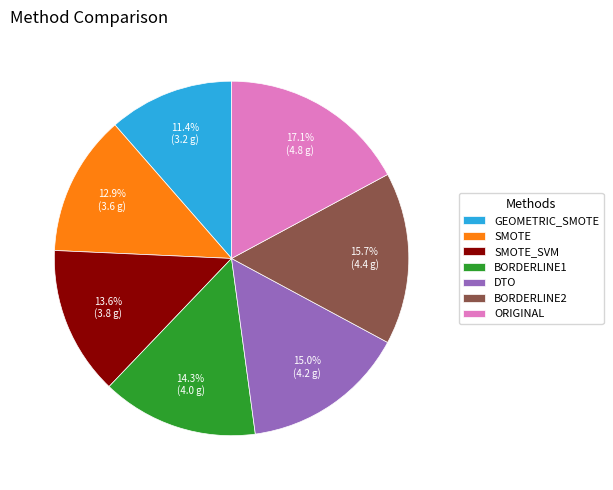

Do SMOTE_SVM and ORIGINAL together represent more than half of the pie?

No